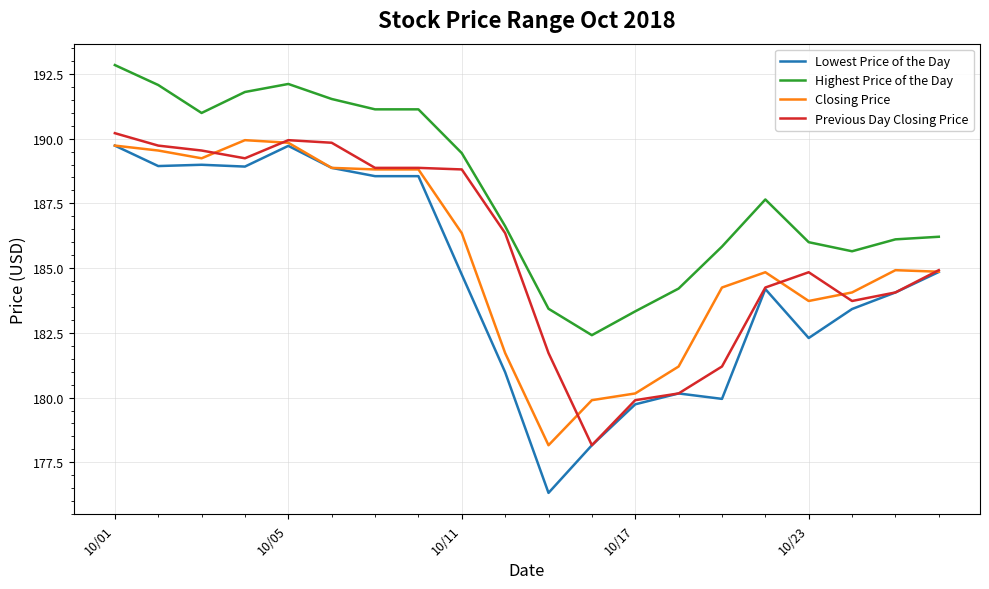

Count the number of categories in the chart.

20